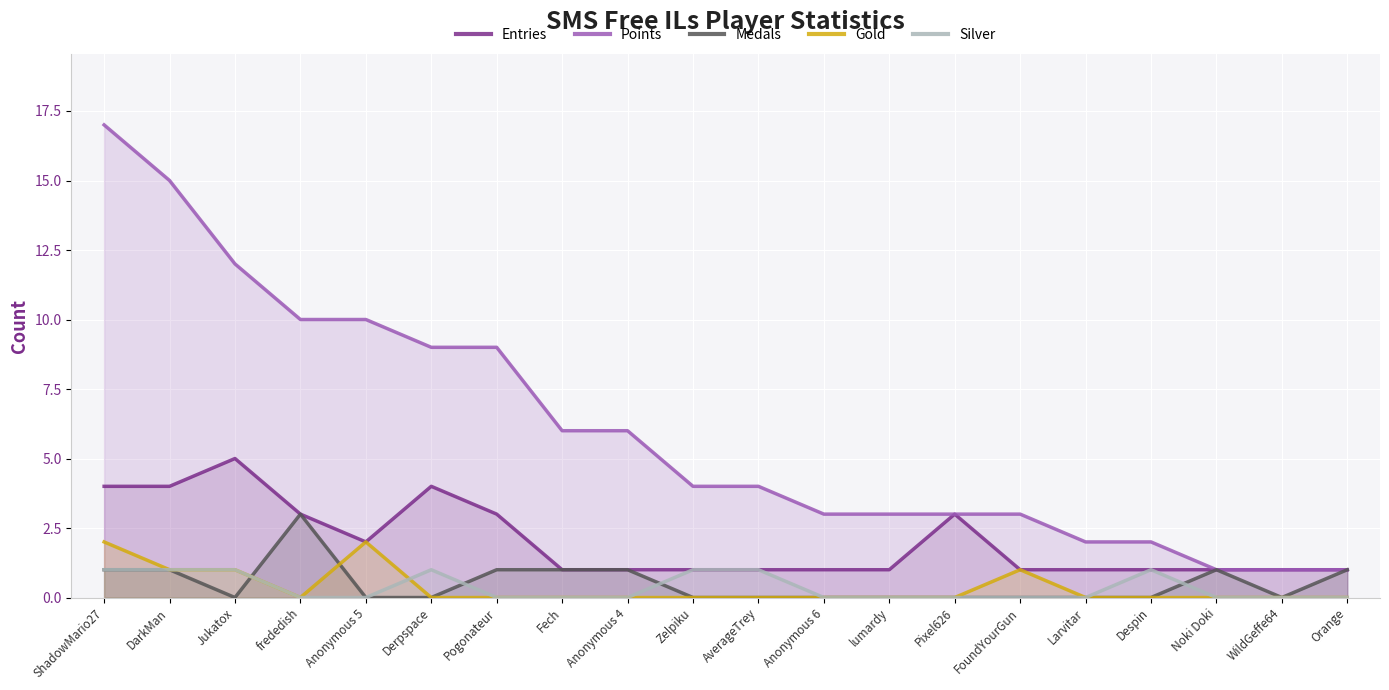

The value of Medals at Larvitar is 0. True or false?

True